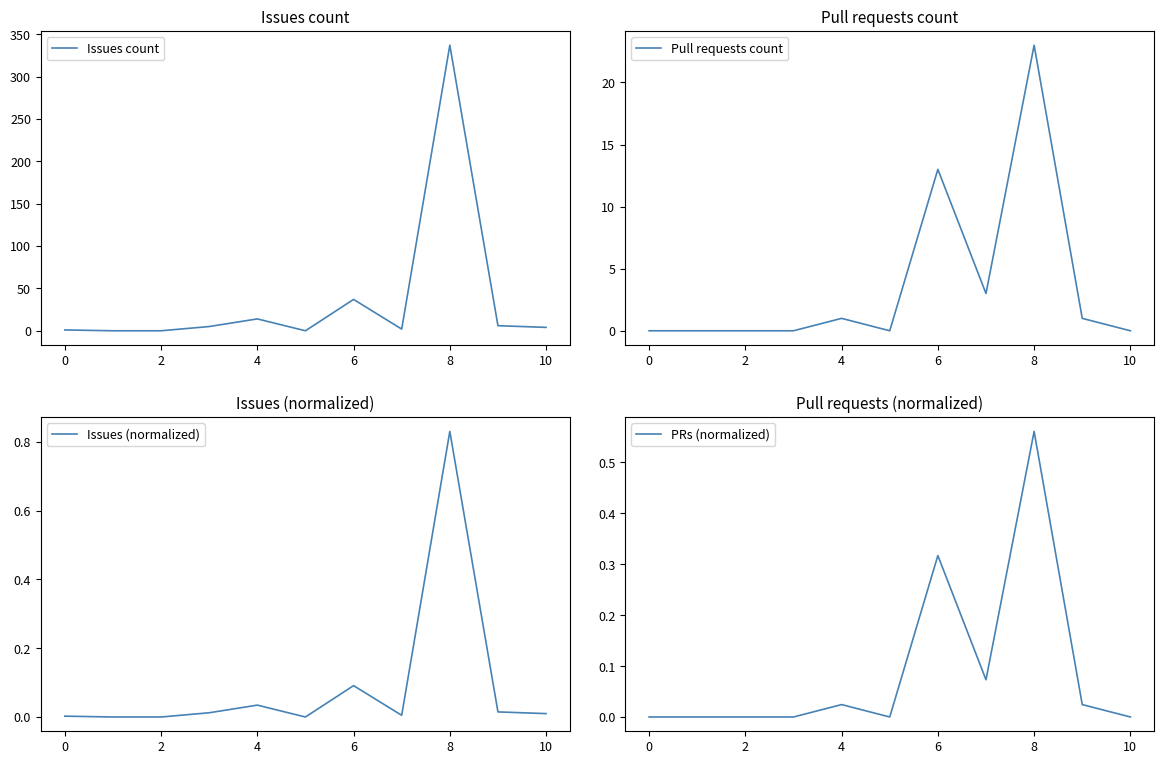

Between which two adjacent categories do Issues (normalized) and PRs (normalized) first intersect?

12 and 8